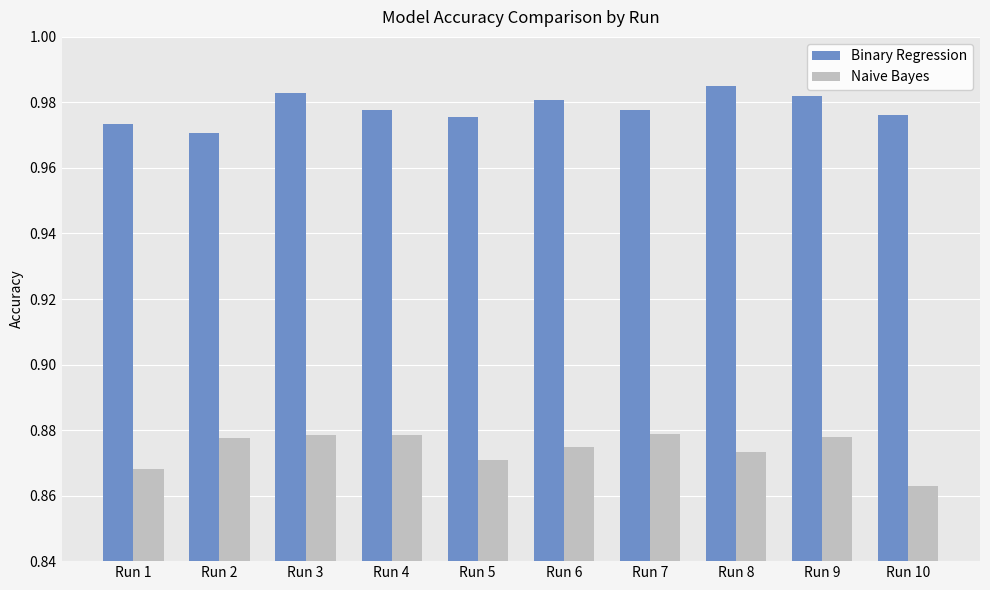

Rank the series by their average value, from lowest to highest.

Naive Bayes, Binary Regression